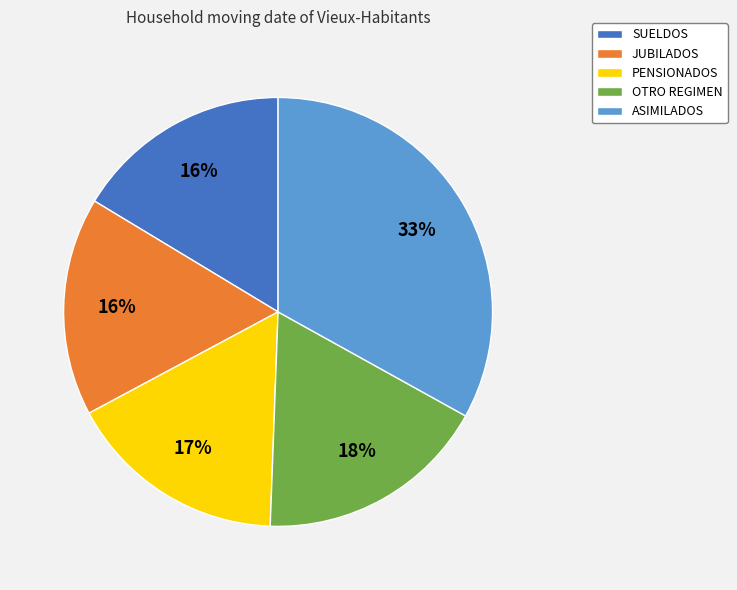

Which category has the biggest portion of the pie?

ASIMILADOS